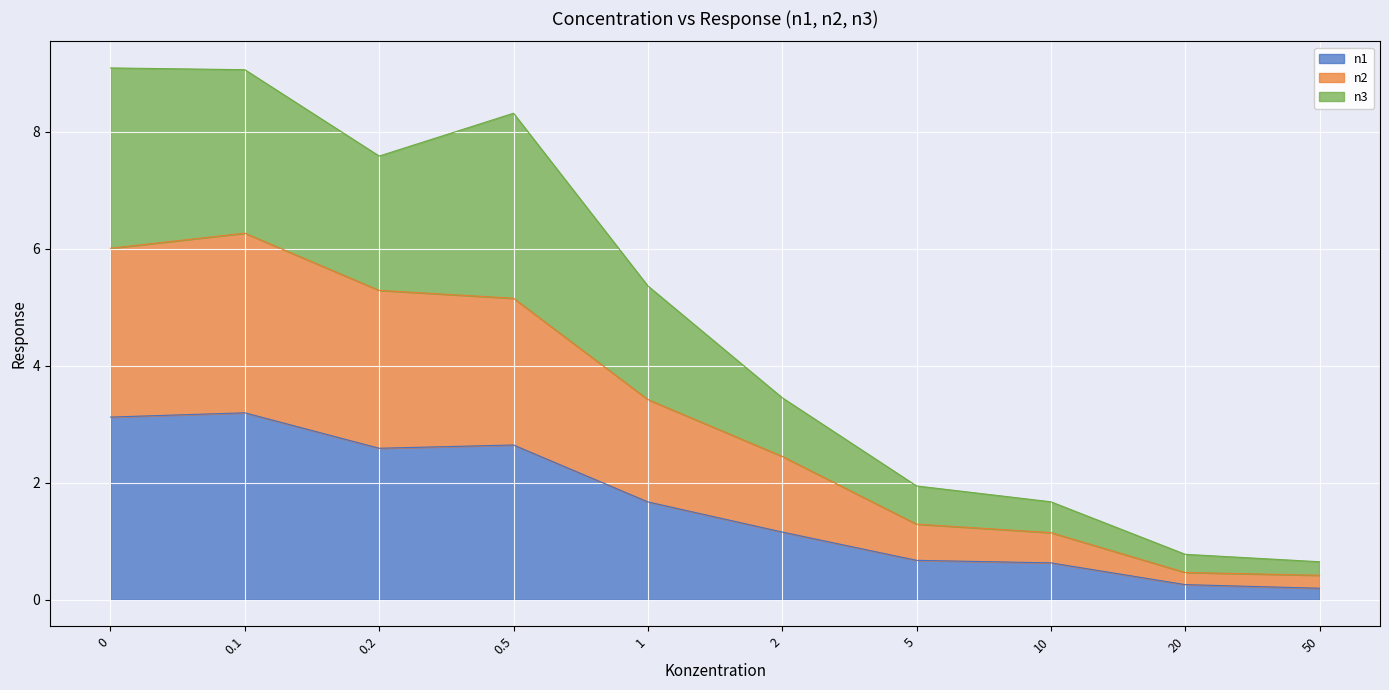

Does the chart display data point markers on the line(s)?

No